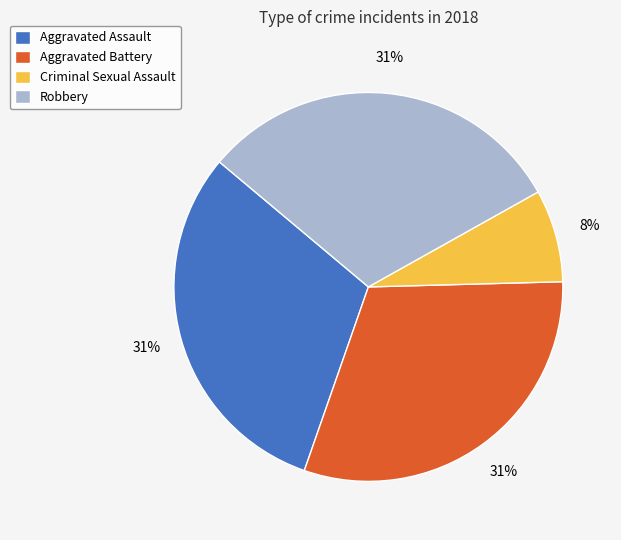

Which has a higher value, Criminal Sexual Assault or Aggravated Assault?

Aggravated Assault